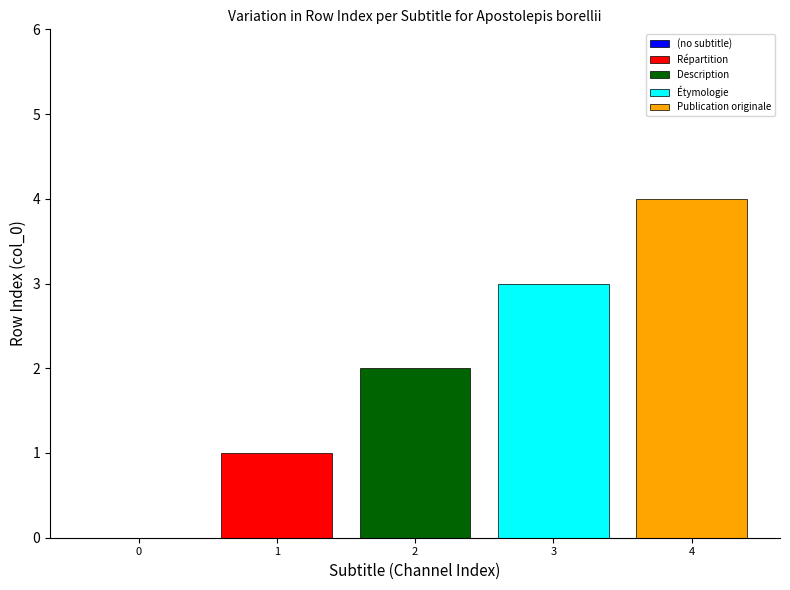

Are the bars horizontal?

No